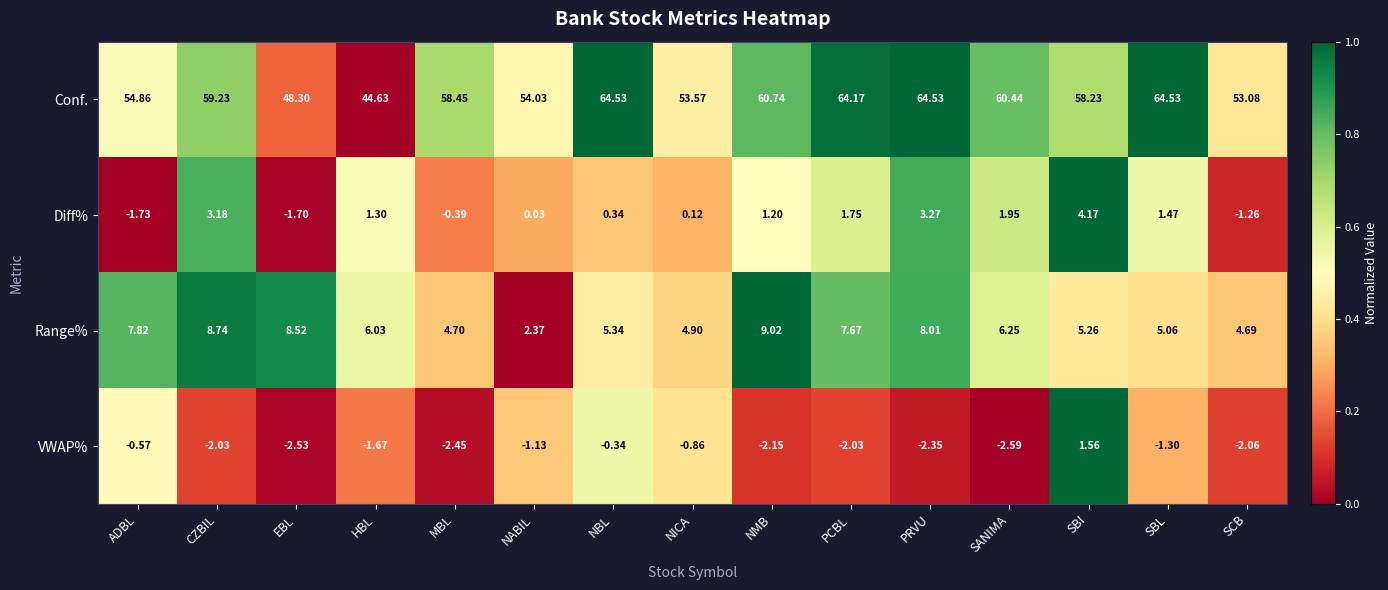

Which label corresponds to the smallest value in the chart?

SANIMA